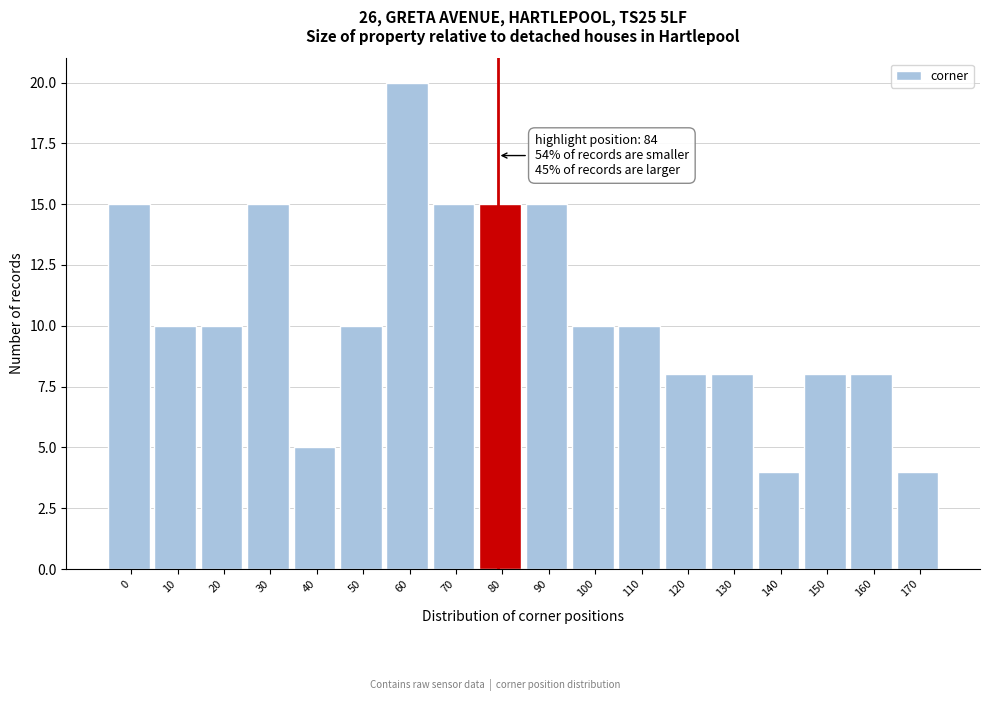

Reading left to right, extract all data points from this chart.

15	10	10	15	5	10	20	15	15	15	10	10	8	8	4	8	8	4